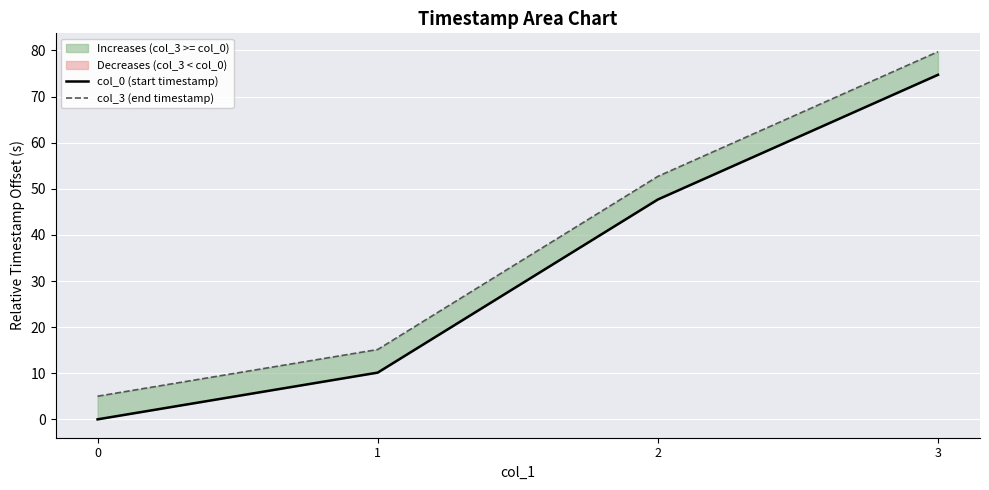

List the series in order of their peak value, highest first.

col_3 (end timestamp), col_0 (start timestamp)